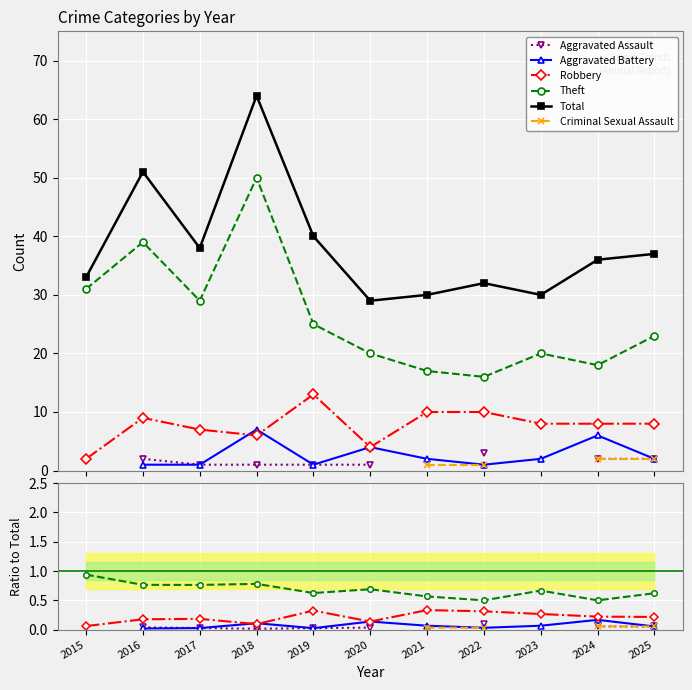

Does the chart display data point markers on the line(s)?

Yes